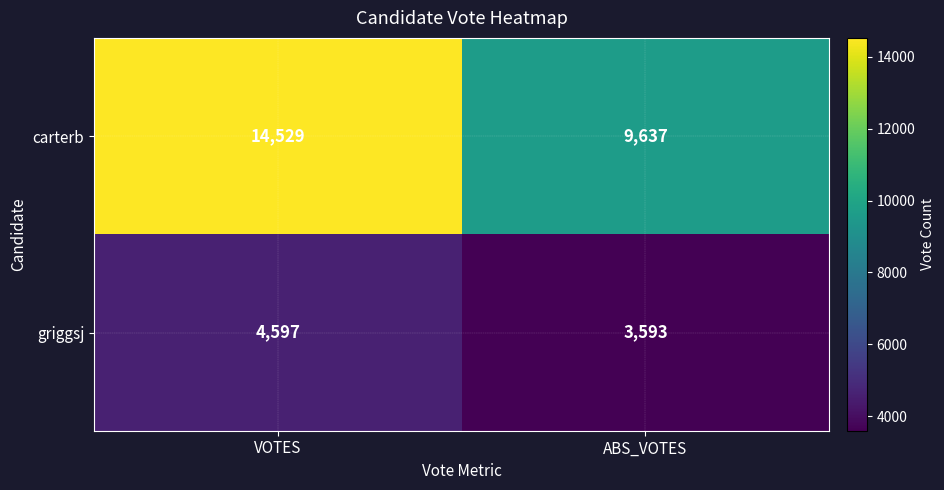

What value does the carterb series have at VOTES, to the nearest 50?

14550